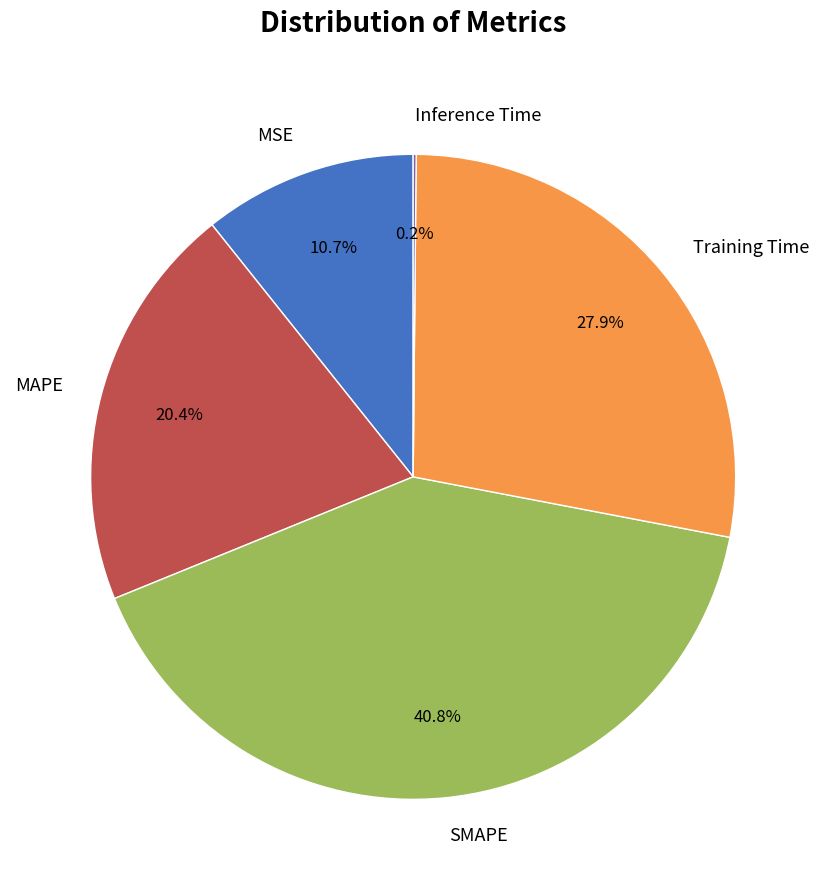

Does MSE account for over 50% of the chart?

No